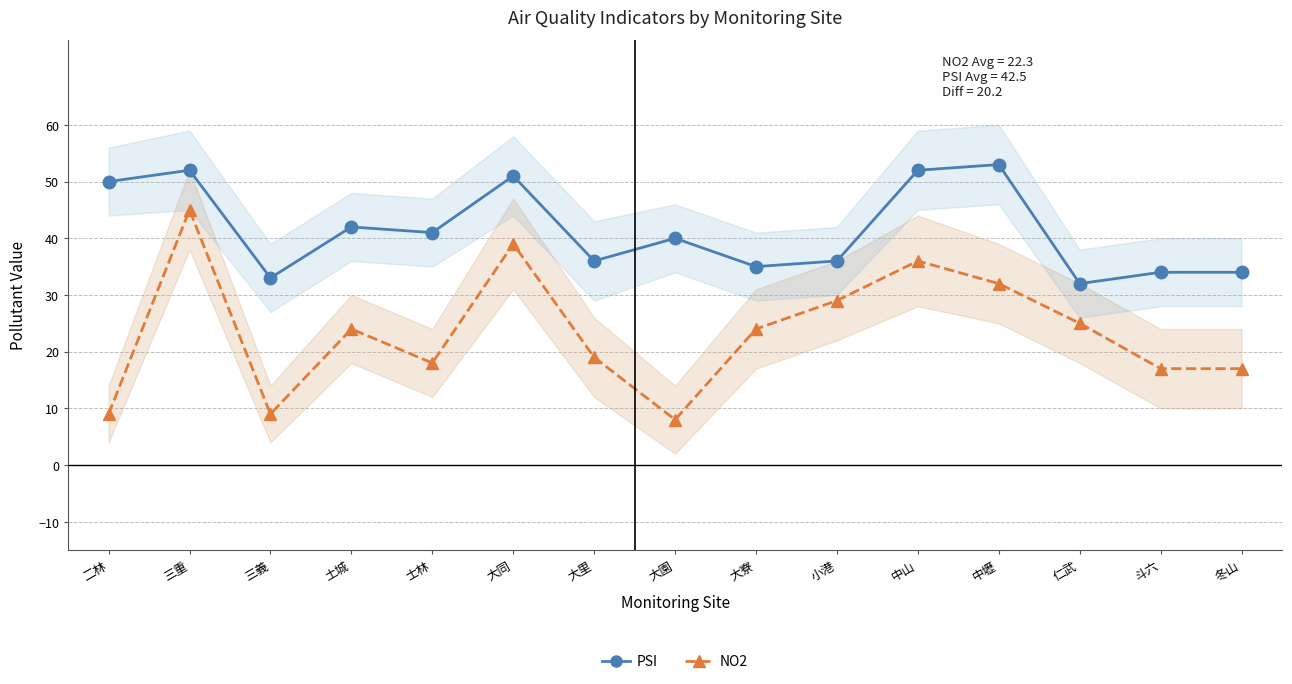

Is it true that NO2 equals 25 at 仁武?

True